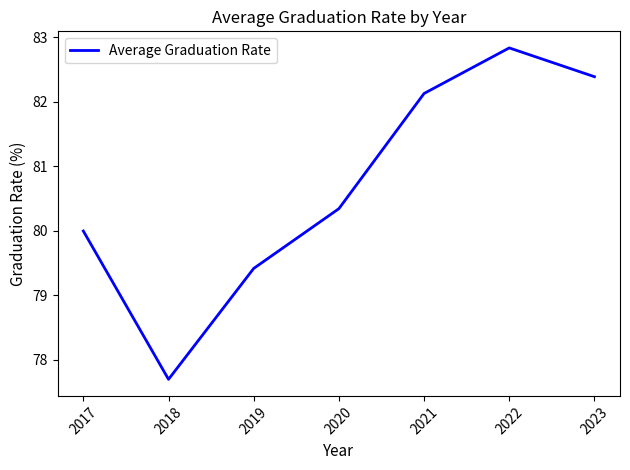

The value at 2023 is 82.4. True or false?

True